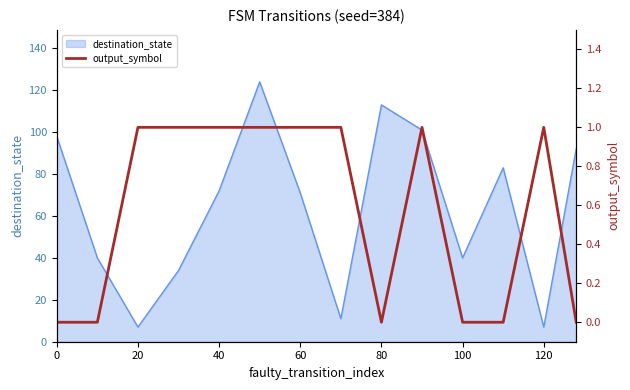

At which label is destination_state closest to 65?

60